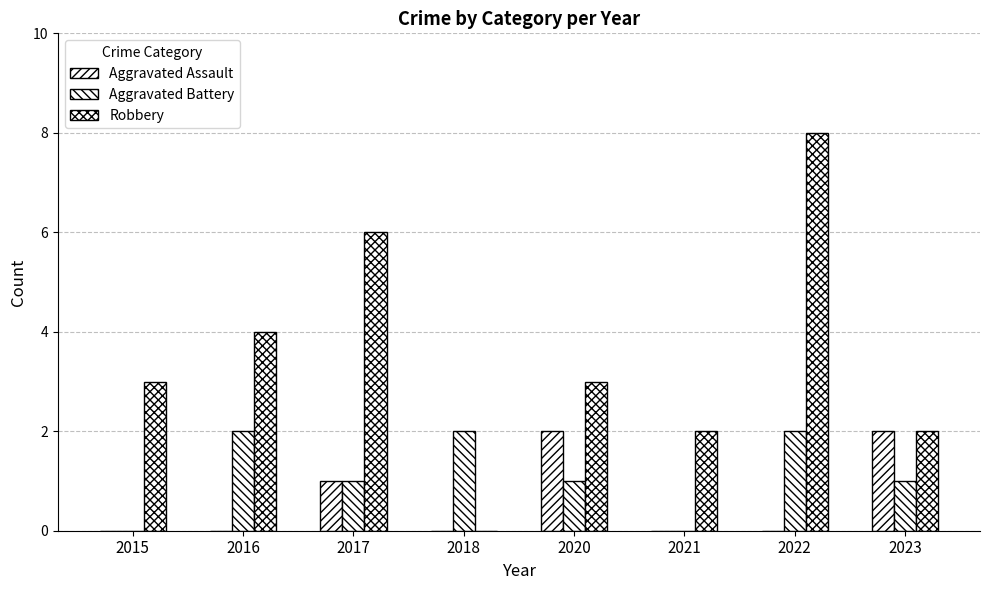

How many groups of bars are there?

8